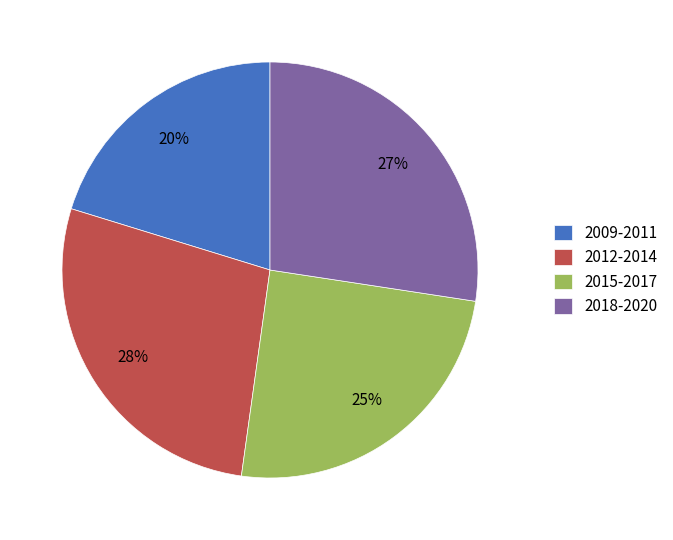

Is there any slice that represents more than half of the pie?

No